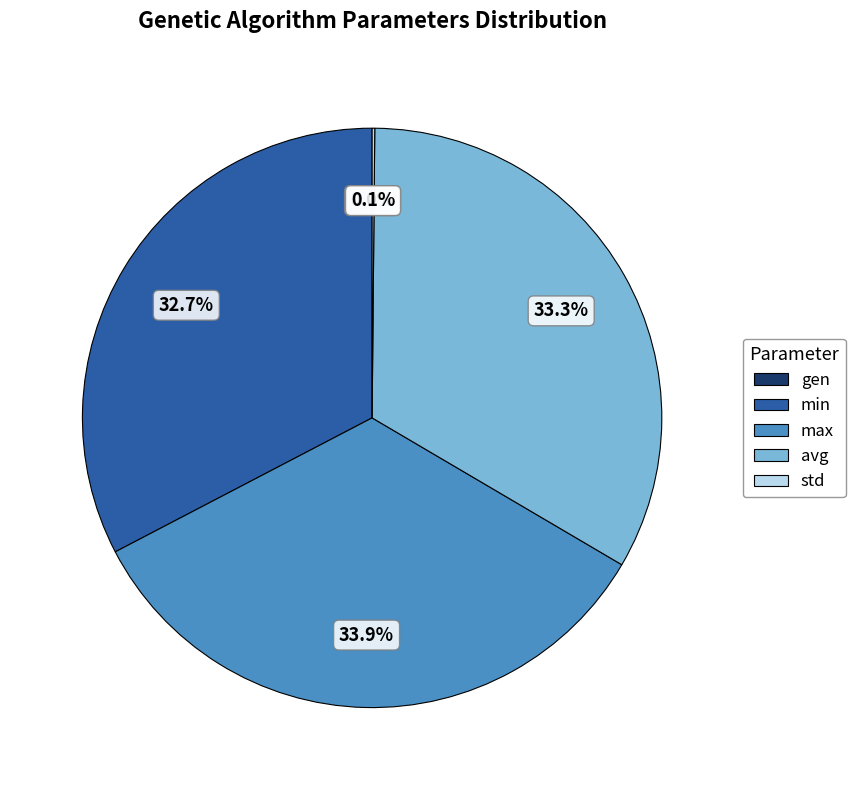

Does avg represent more than half of the total?

No